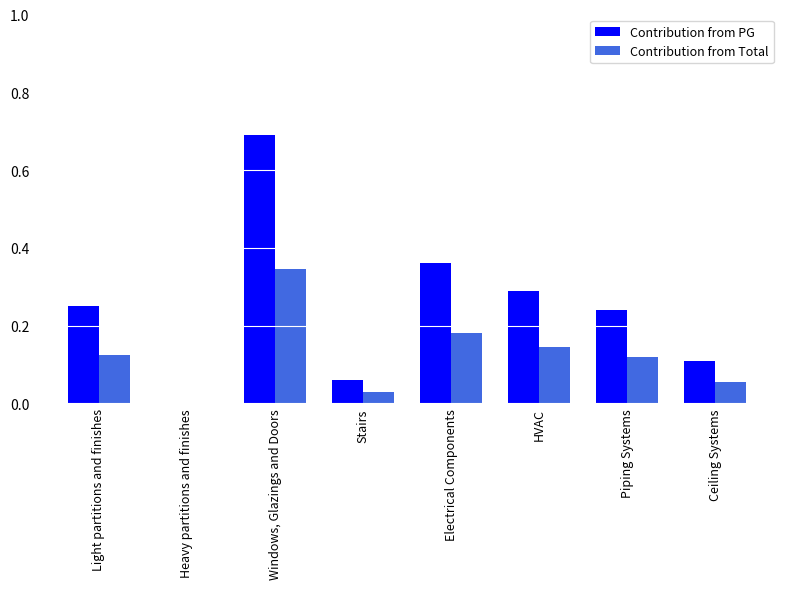

At which category is the sum across all series the highest?

Windows, Glazings and Doors